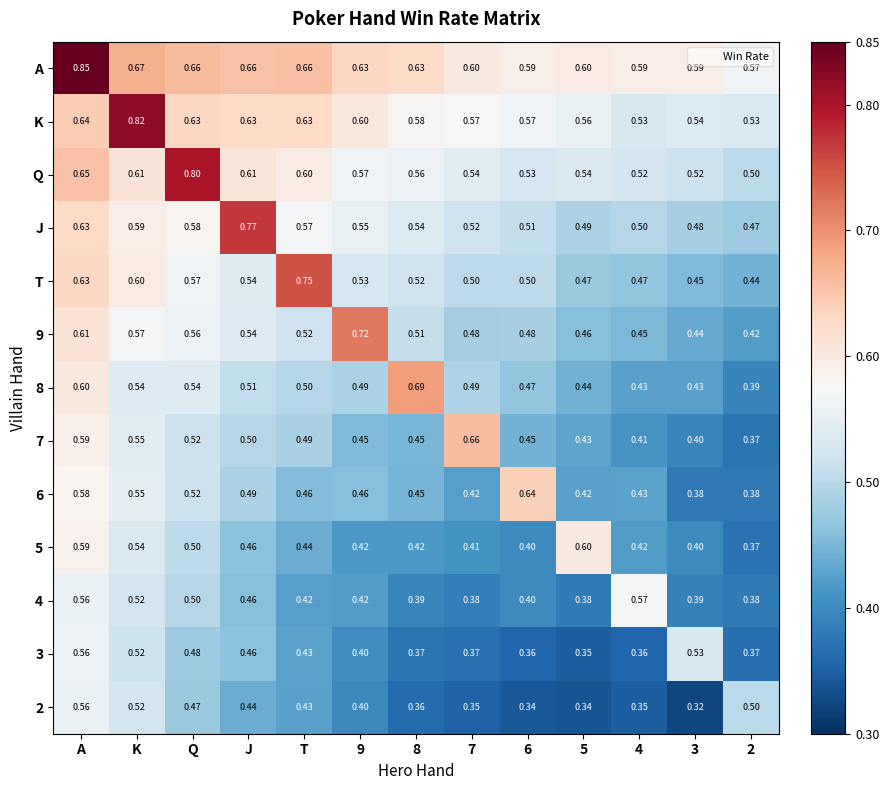

How many distinct data groups are displayed?

13